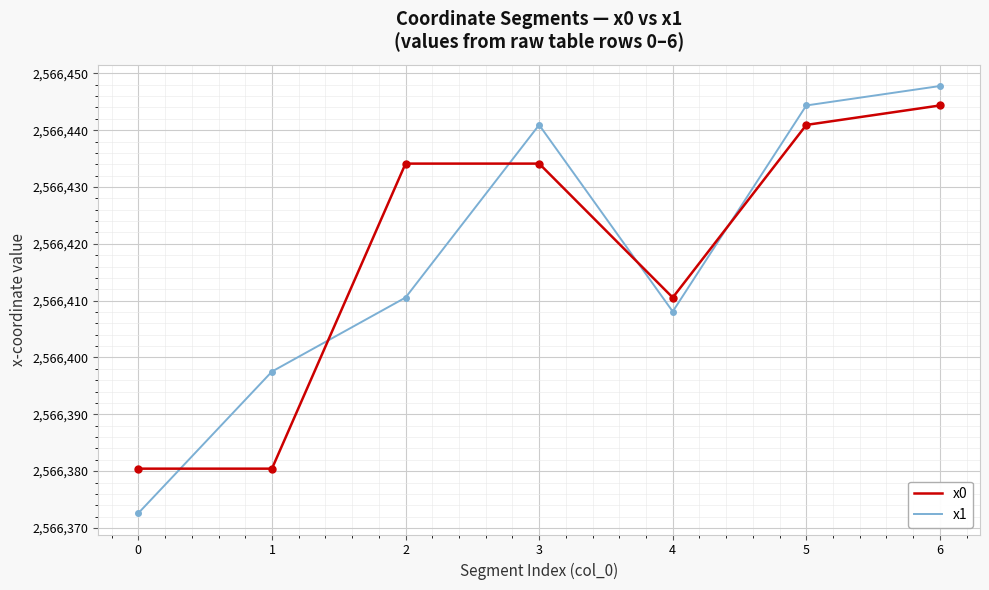

What is the minimum value shown in the chart?

2566372.6